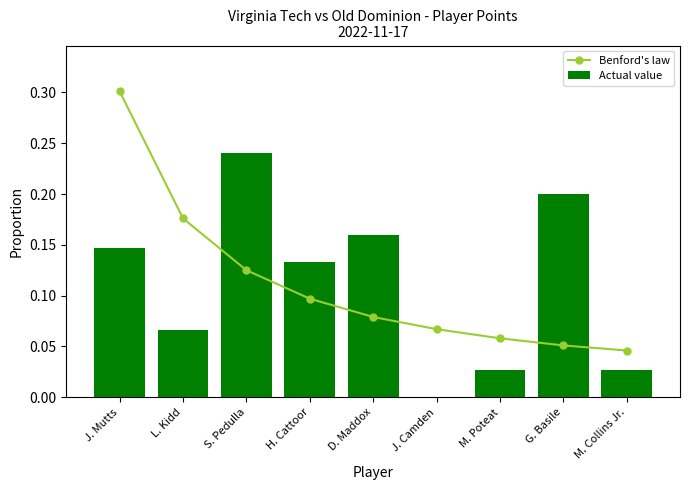

Are the bars grouped side by side (vs. stacked)?

Yes